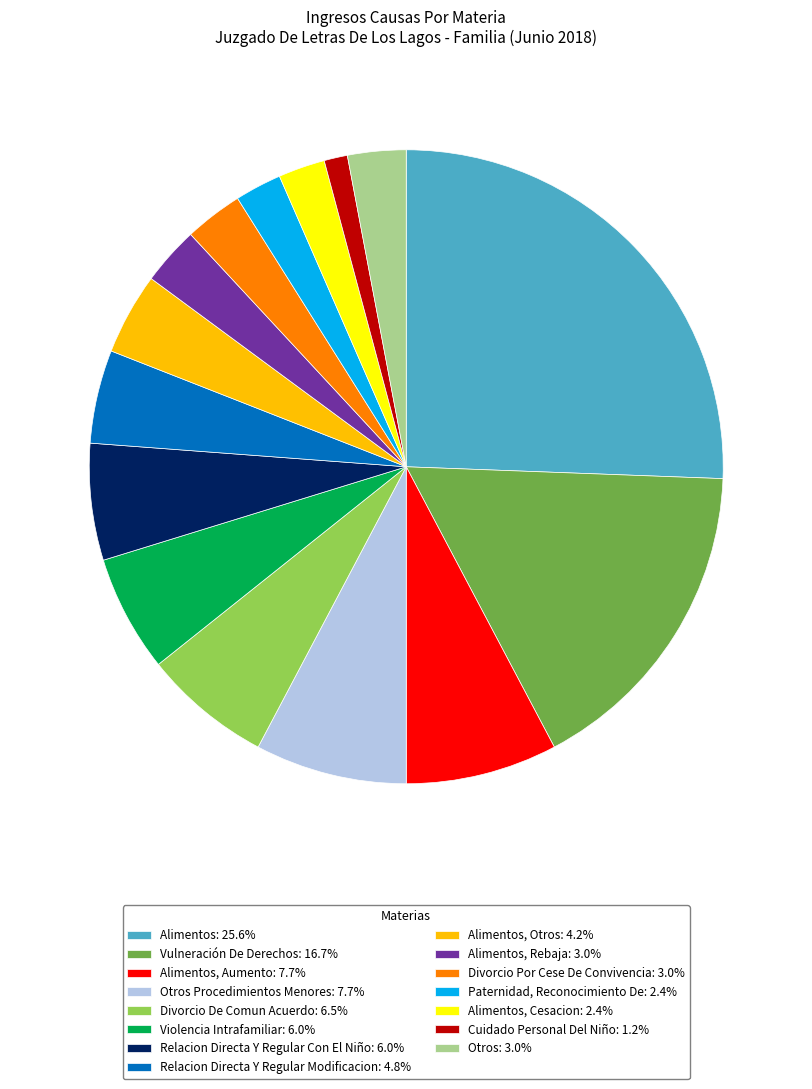

Do Relacion Directa Y Regular Con El Niño: 6.0% and Vulneración De Derechos: 16.7% together represent more than half of the pie?

No